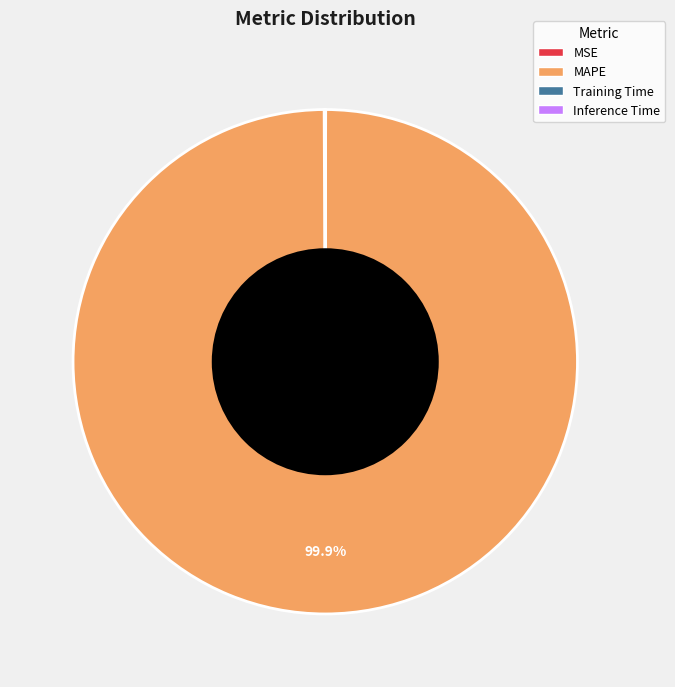

Does any single category account for the majority?

Yes